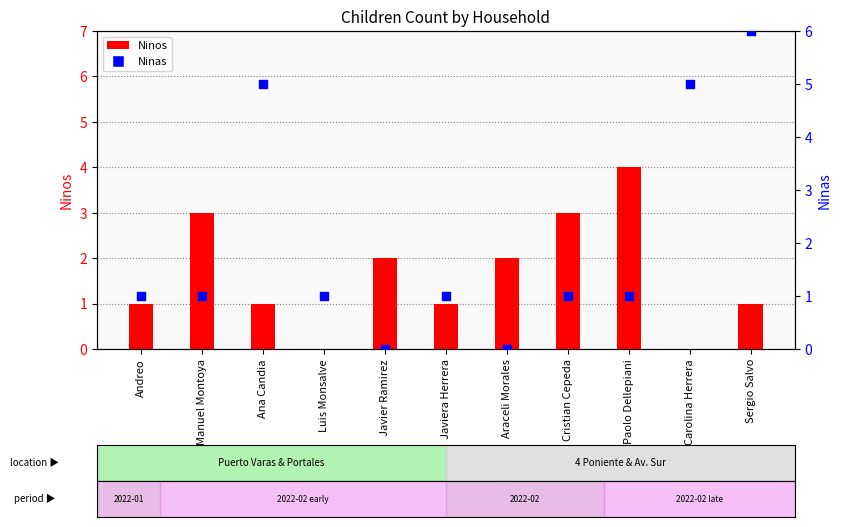

Which series reaches the minimum Y coordinate?

Ninos